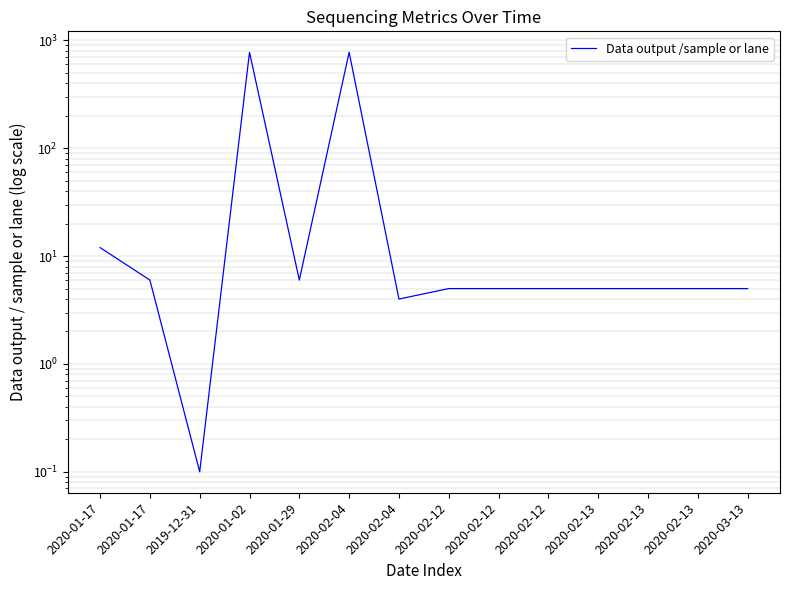

What is the change in value from 2019-12-31 to 2020-02-12?

+4.9